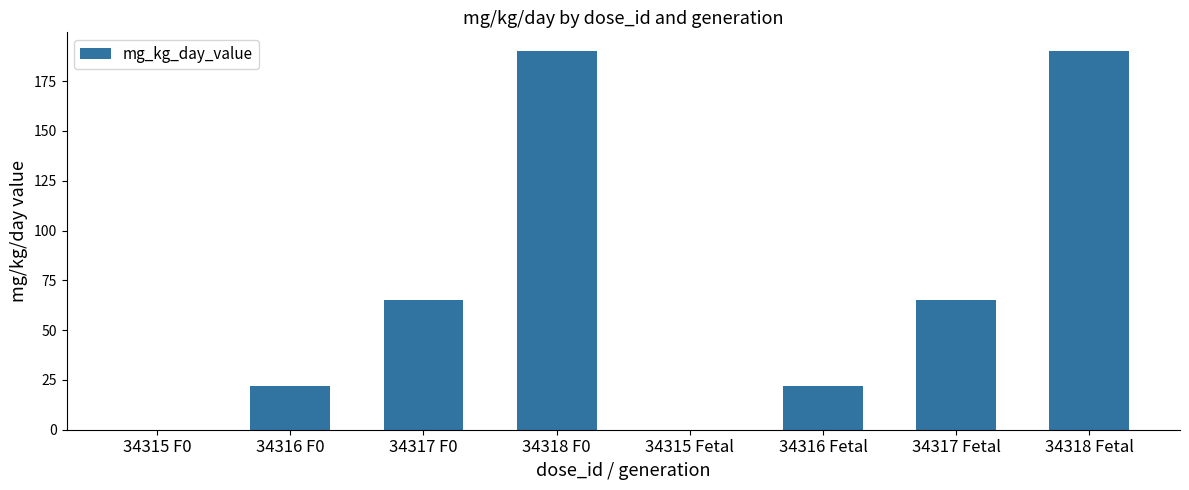

What is the greatest value displayed?

190